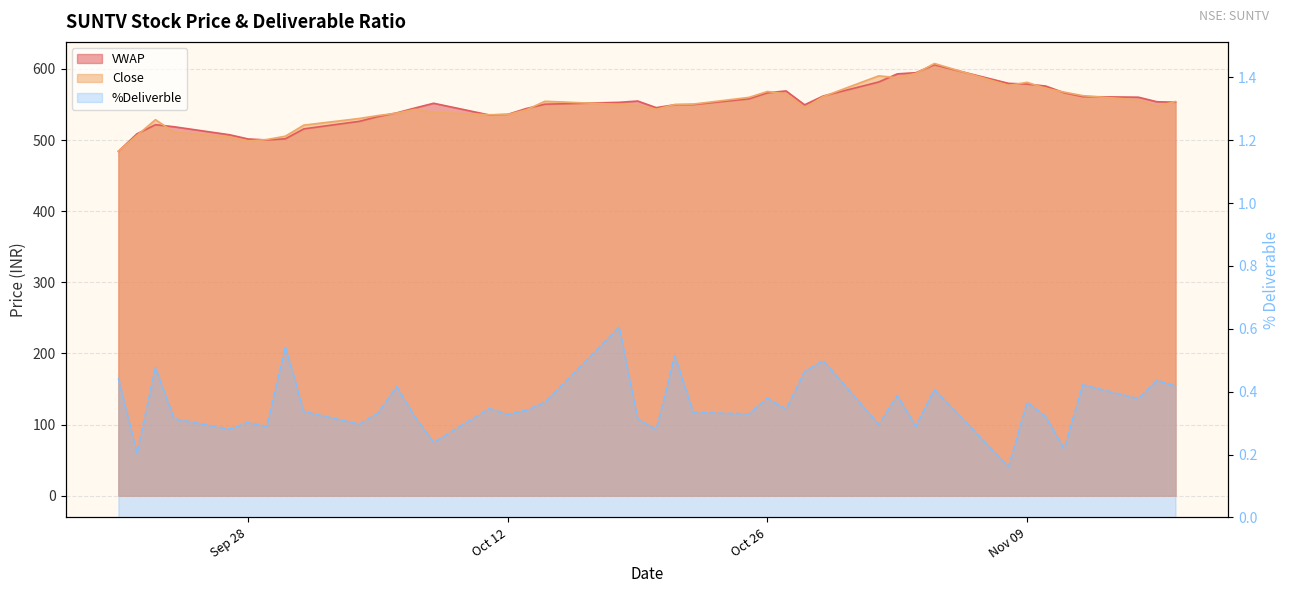

Which series has the largest total across all categories?

VWAP